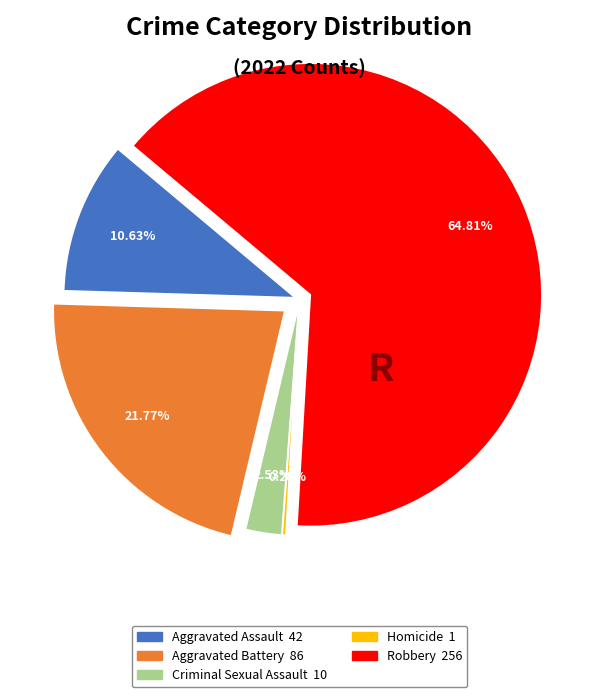

How many slices are in this pie chart?

5